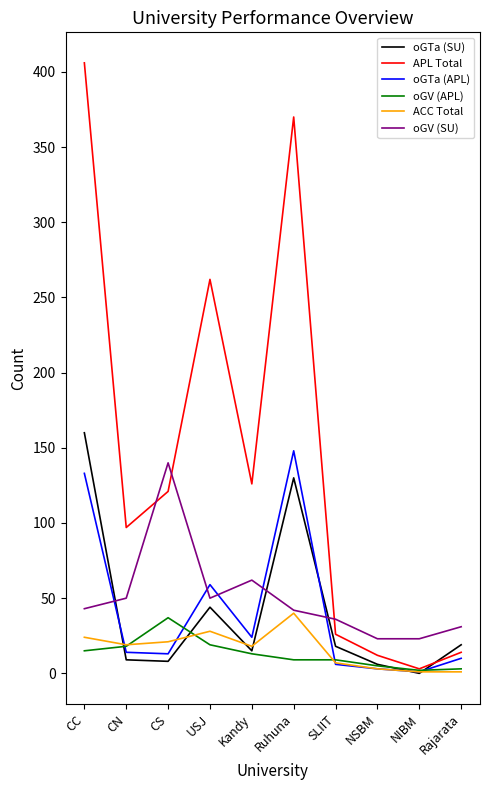

Is the value of oGTa (APL) at Ruhuna greater than the value of oGTa (SU) at CS?

Yes